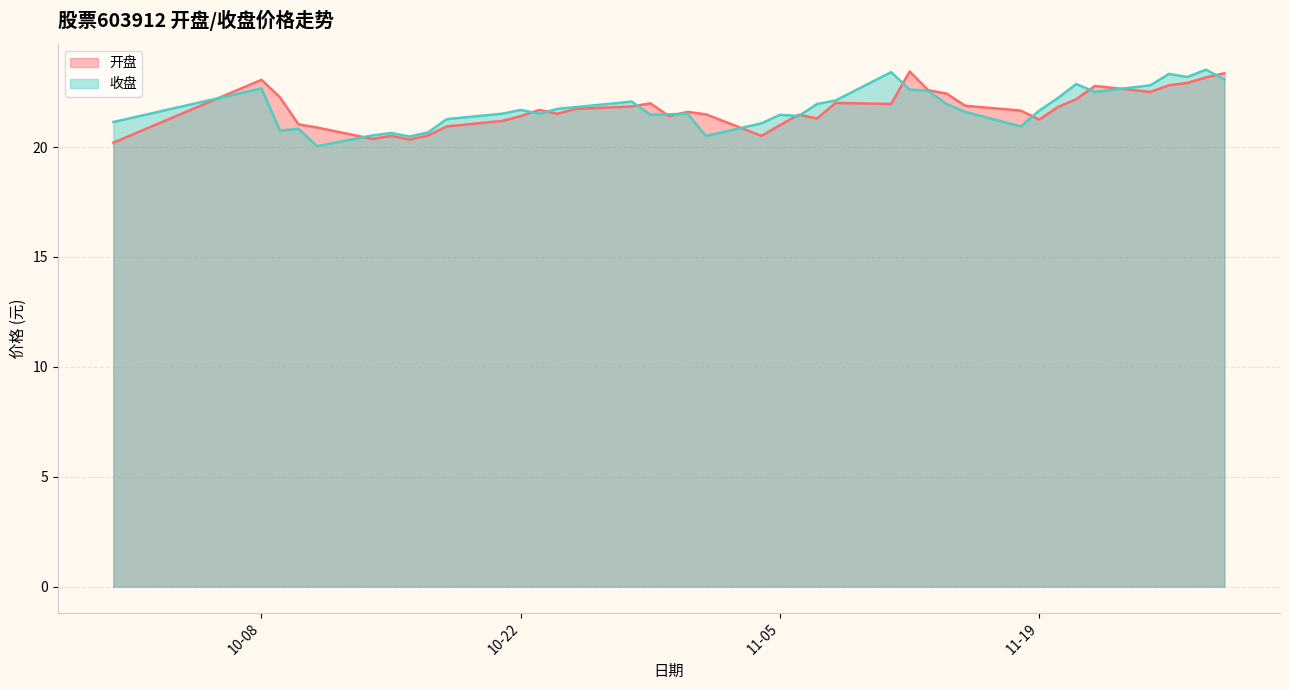

List the series in order of their overall mean, lowest first.

开盘, 收盘